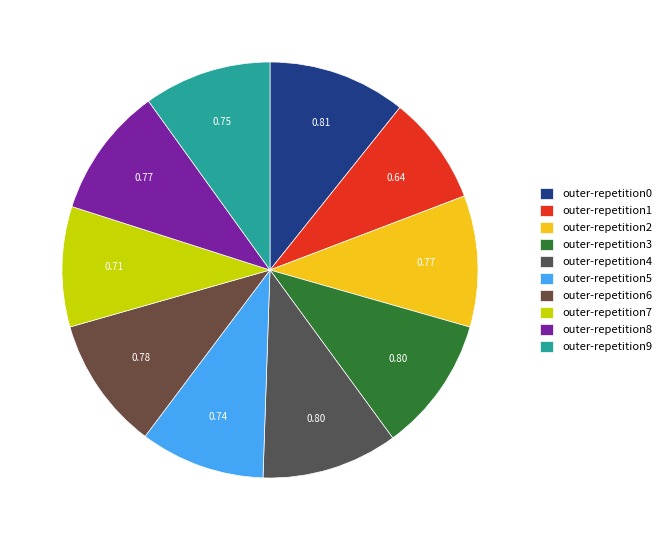

Count the number of slices in the pie.

10